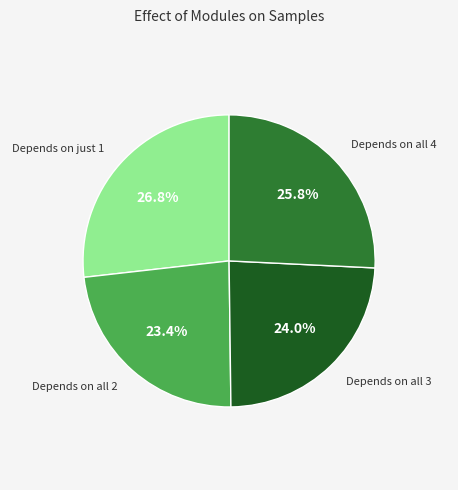

To the nearest percent, what is the average slice percentage?

25%